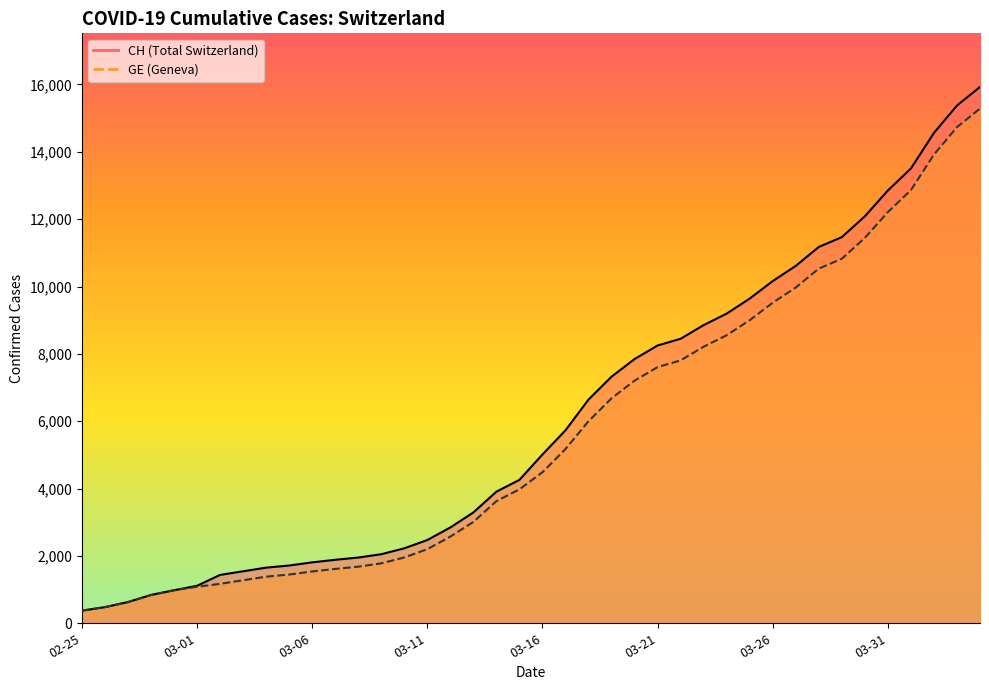

The CH series shows 1809 at 03-06. True or false?

True